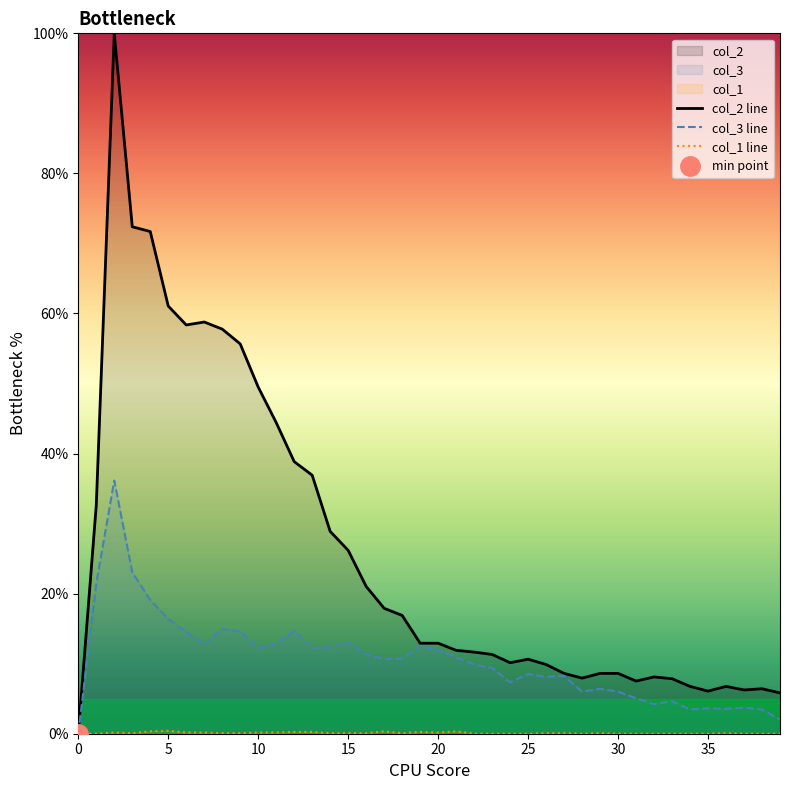

List the series in order of their overall mean, lowest first.

col_1 line, col_3 line, col_2 line